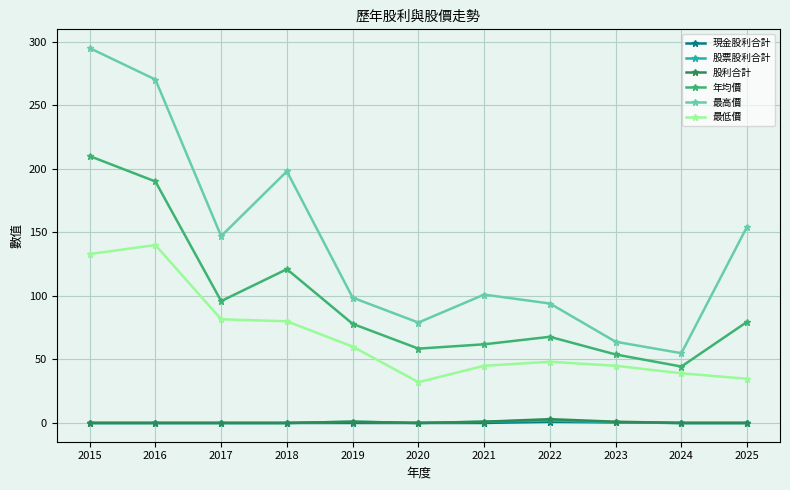

True or false: 年均價 and 股利合計 cross at least once.

False